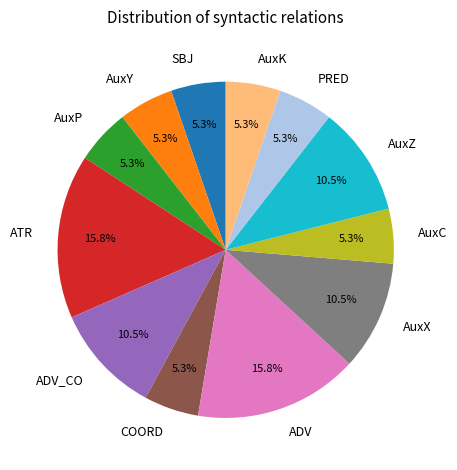

What percentage is the ADV slice, to the nearest percent?

16%